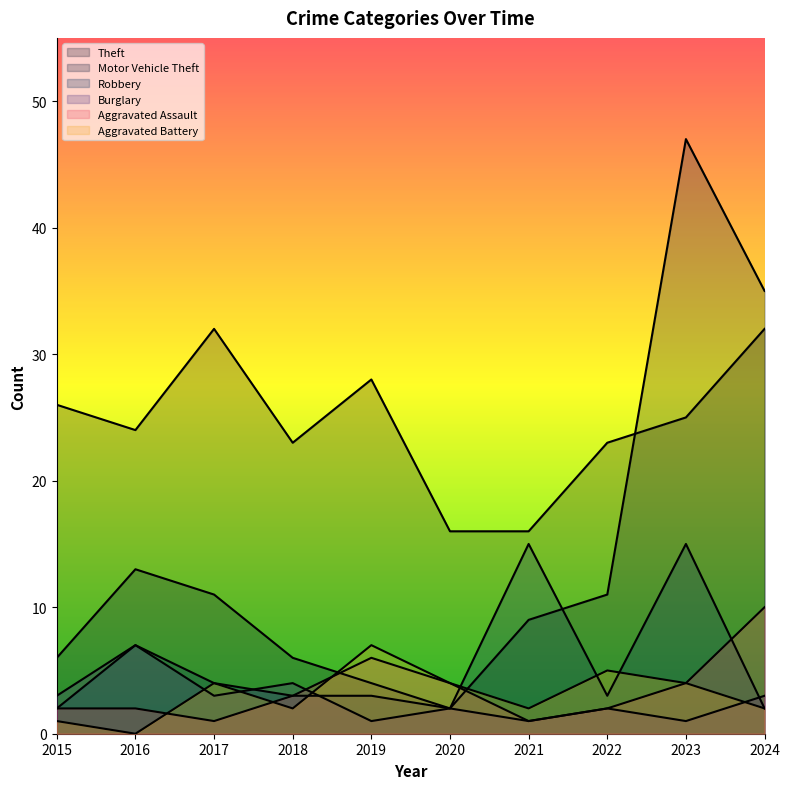

How many interior local peaks does the Motor Vehicle Theft series have?

2